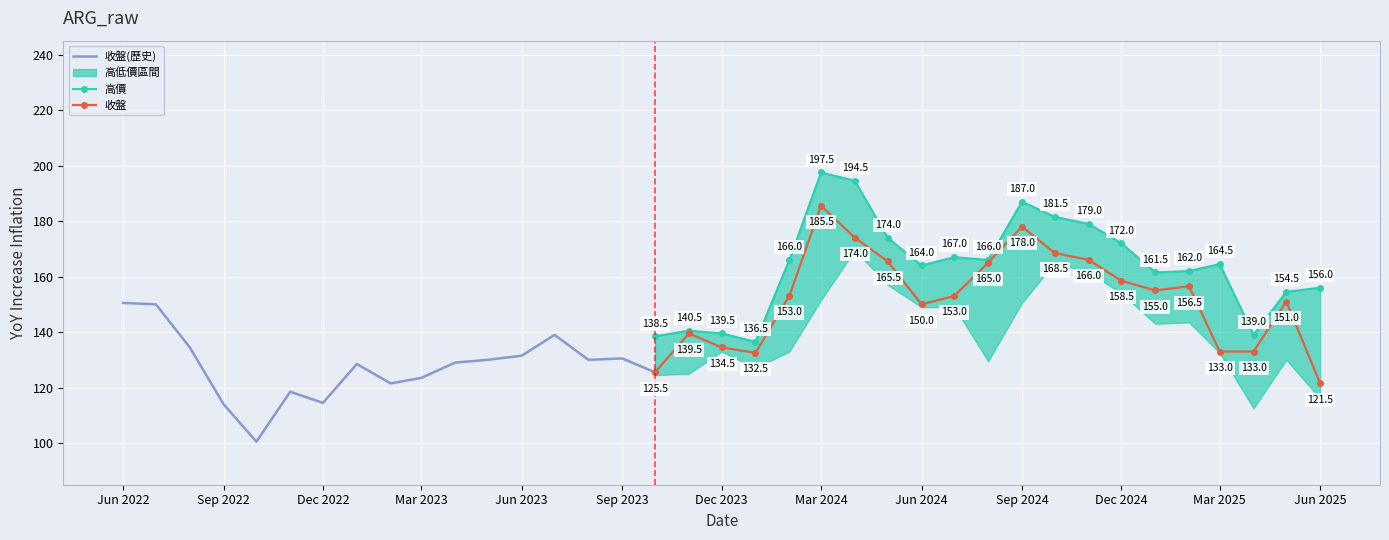

Rank the categories by 收盤 value from highest to lowest.

2024-03-01, 2024-09-01, 2024-04-01, 2024-10-01, 2024-11-01, 2024-05-01, 2024-08-01, 2024-12-01, 2025-02-01, 2025-01-01, 2024-02-01, 2024-07-01, 2025-05-01, 2022-06-01, 2022-07-01, 2024-06-01, 2023-11-01, 2023-07-01, 2022-08-01, 2023-12-01, 2025-03-01, 2025-04-01, 2024-01-01, 2023-06-01, 2023-09-01, 2023-05-01, 2023-08-01, 2023-04-01, 2023-01-01, 2023-10-01, 2023-03-01, 2023-02-01, 2025-06-01, 2022-11-01, 2022-12-01, 2022-09-01, 2022-10-01